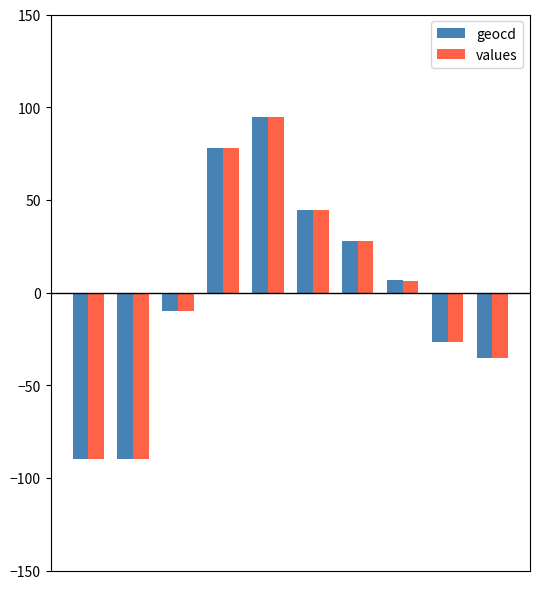

What are all the series names shown in the legend?

geocd, values